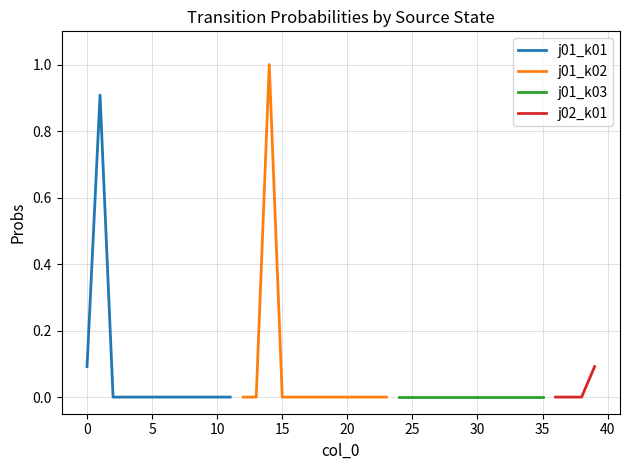

Is it true that j01_k01 equals 0.6 at 7?

False